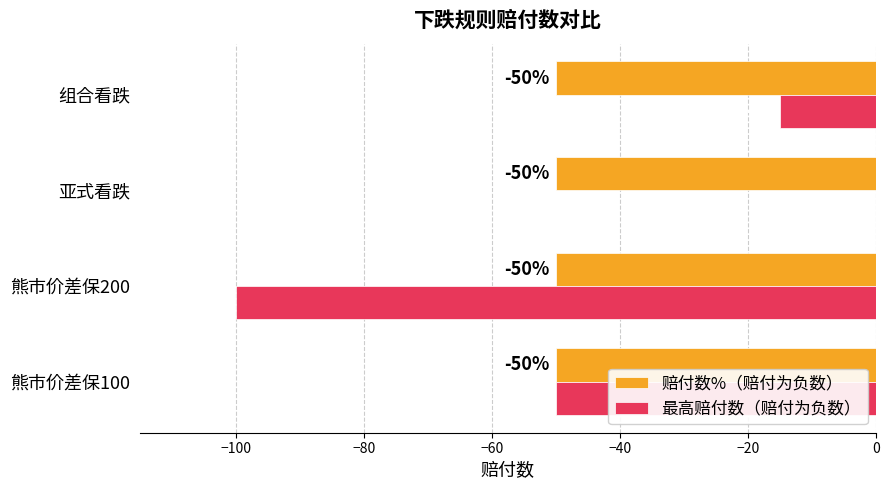

What is the greatest value displayed?

0